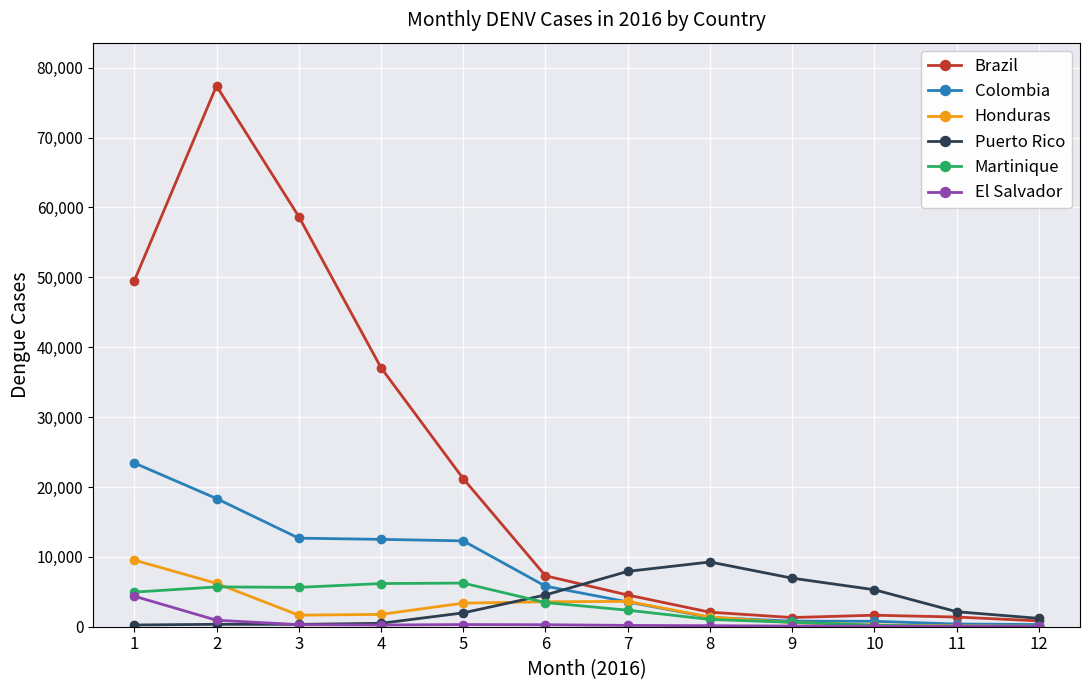

What are all the series names shown in the legend?

Brazil, Colombia, Honduras, Puerto Rico, Martinique, El Salvador